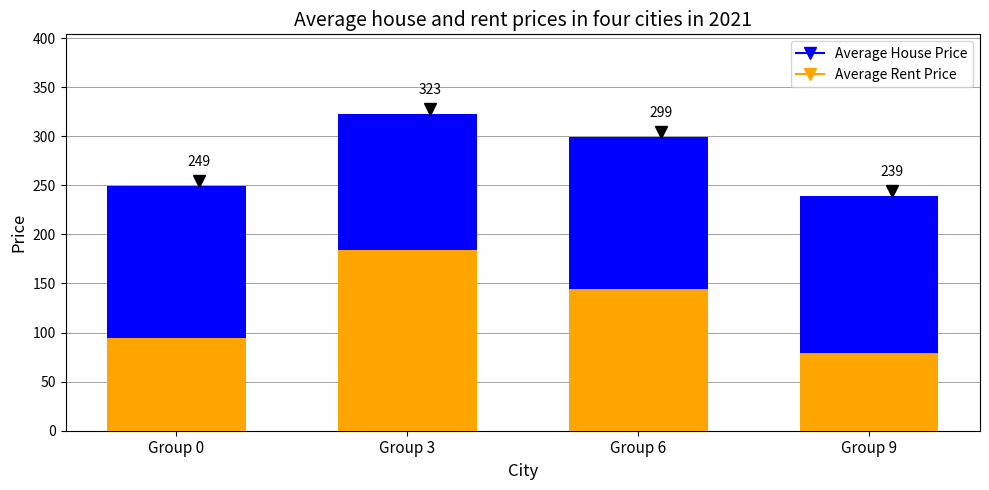

What is the difference between the highest and lowest values at Group 9?

159.9